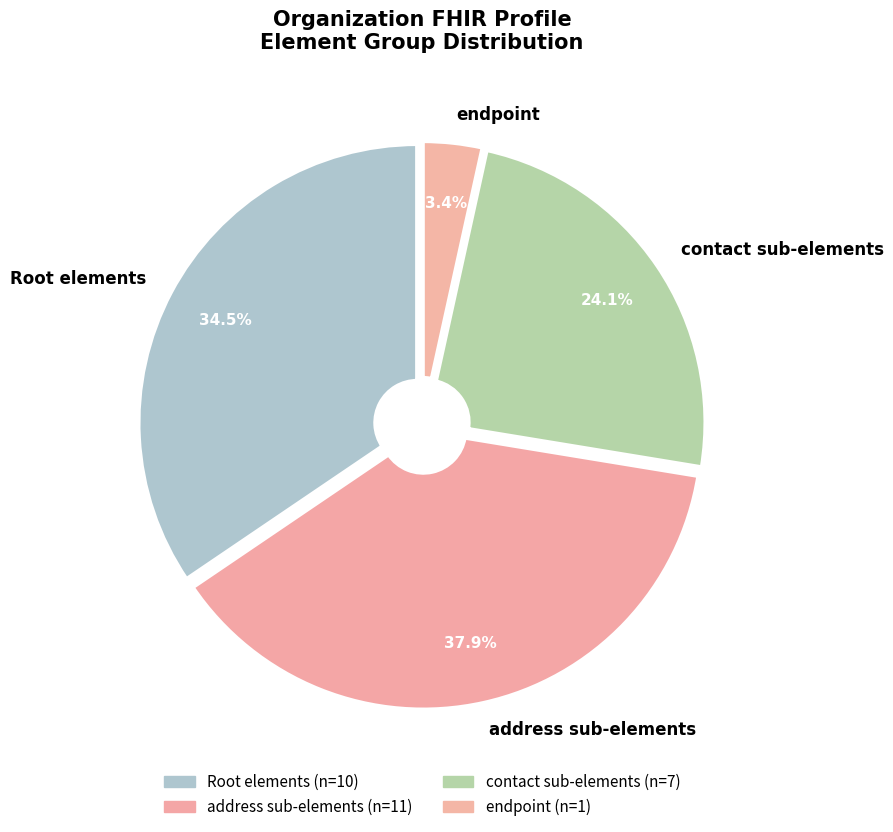

What is the largest slice in the pie chart?

address sub-elements